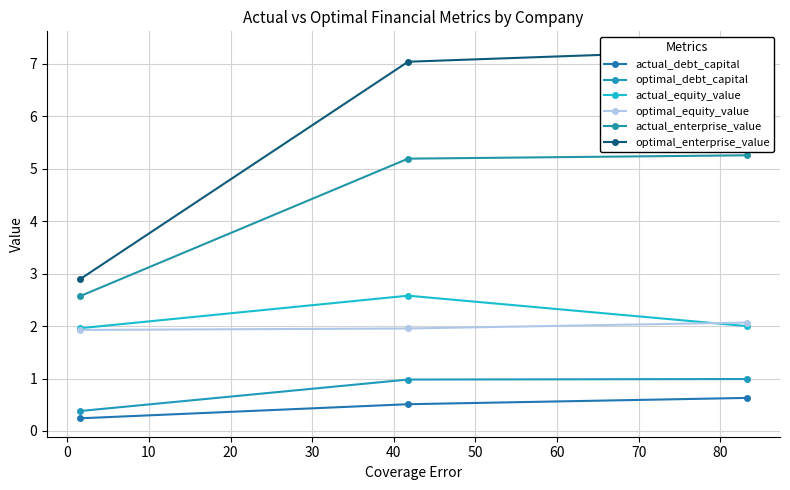

What are all the series names shown in the legend?

actual_debt_capital, optimal_debt_capital, actual_equity_value, optimal_equity_value, actual_enterprise_value, optimal_enterprise_value